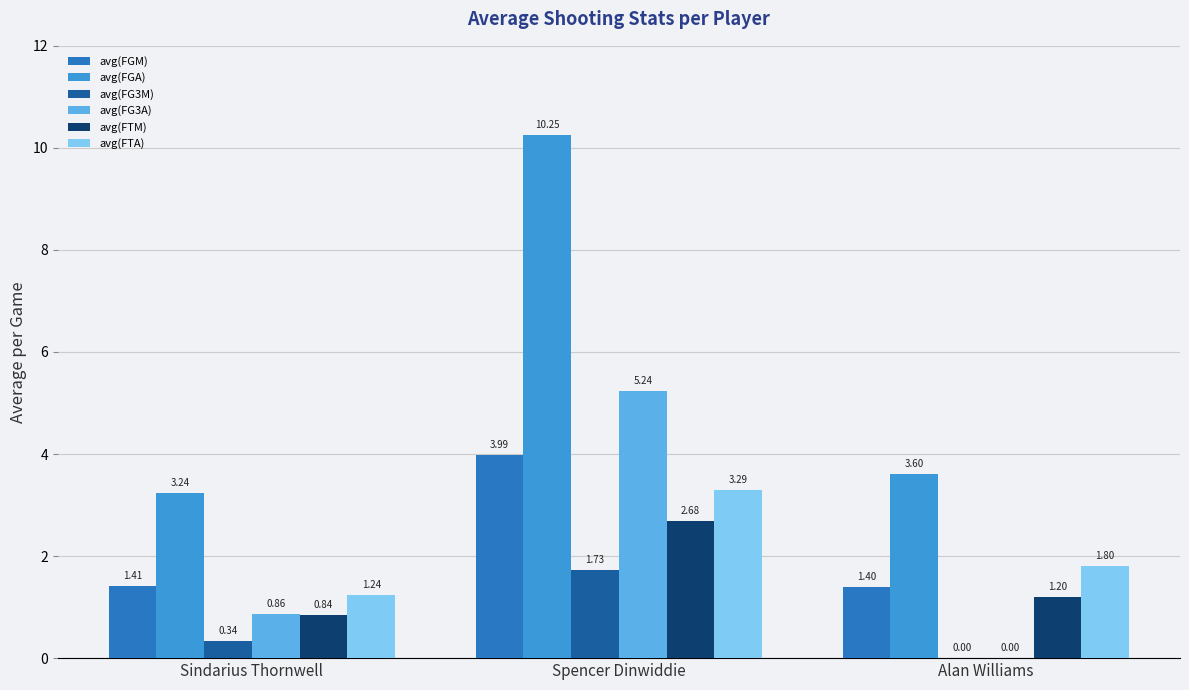

Where does the avg(FTM) series first go above 1?

Spencer Dinwiddie